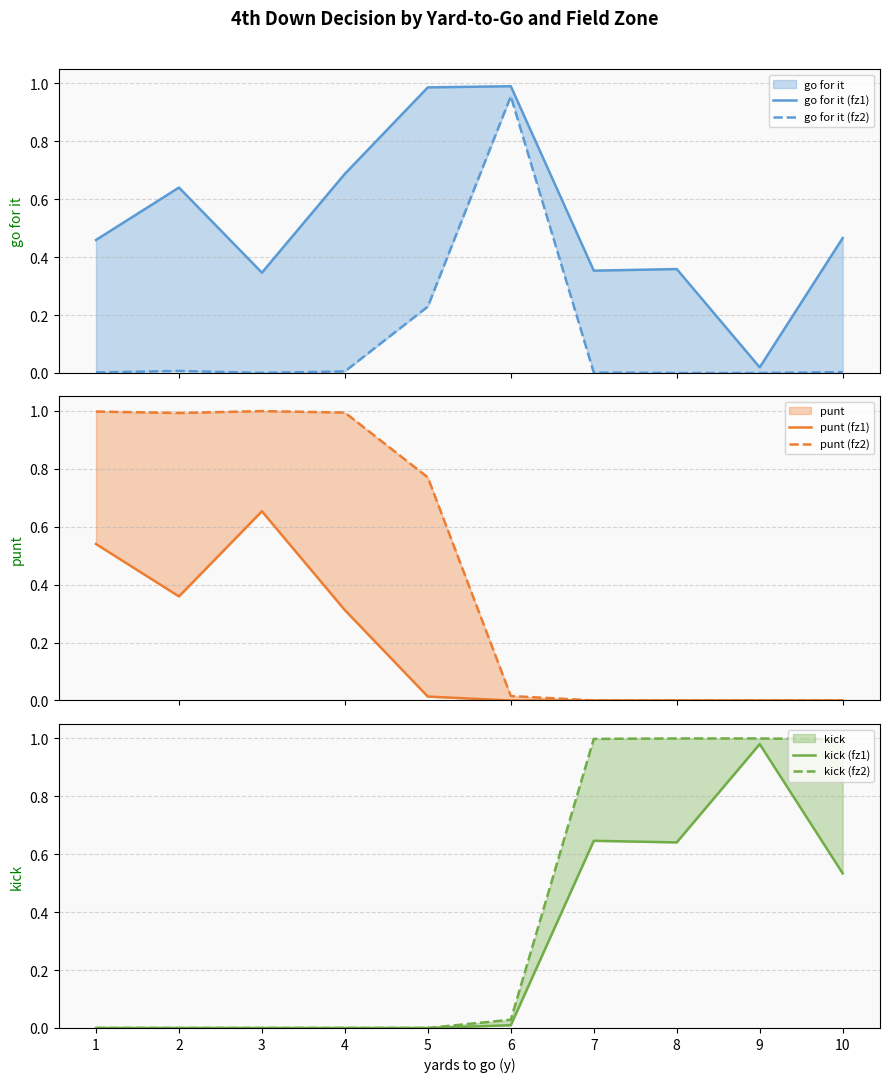

What is the maximum value shown in the chart?

1.0